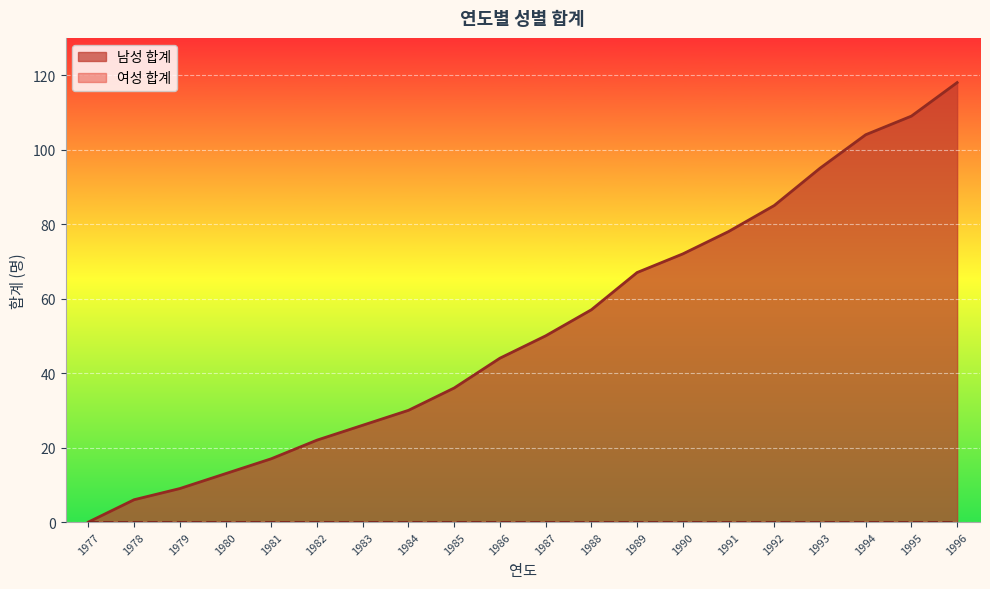

How many interior local peaks does the 남성 합계 series have?

0